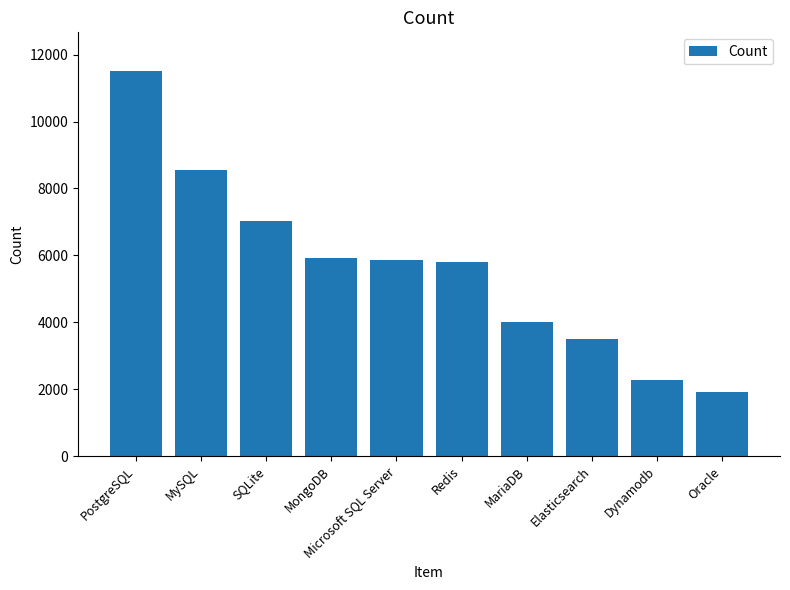

Reading left to right, transcribe all the data shown in this chart.

11514	8556	7021	5930	5870	5814	3994	3491	2268	1907